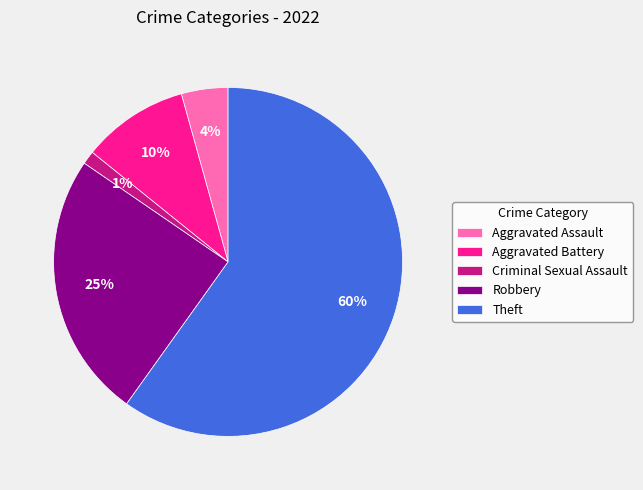

Which has a higher value, Robbery or Theft?

Theft